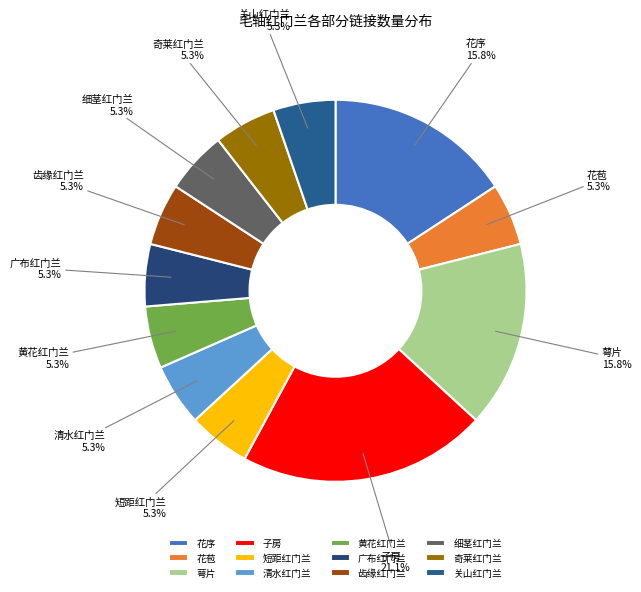

Does any single category account for the majority?

No